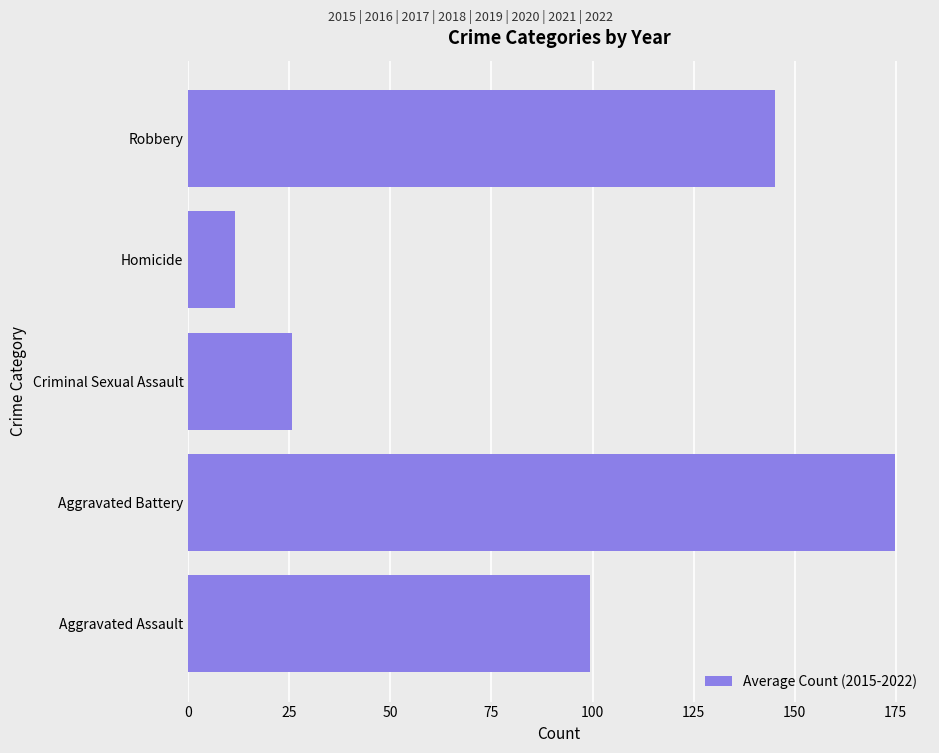

What is the difference between the maximum and second lowest values?

149.0